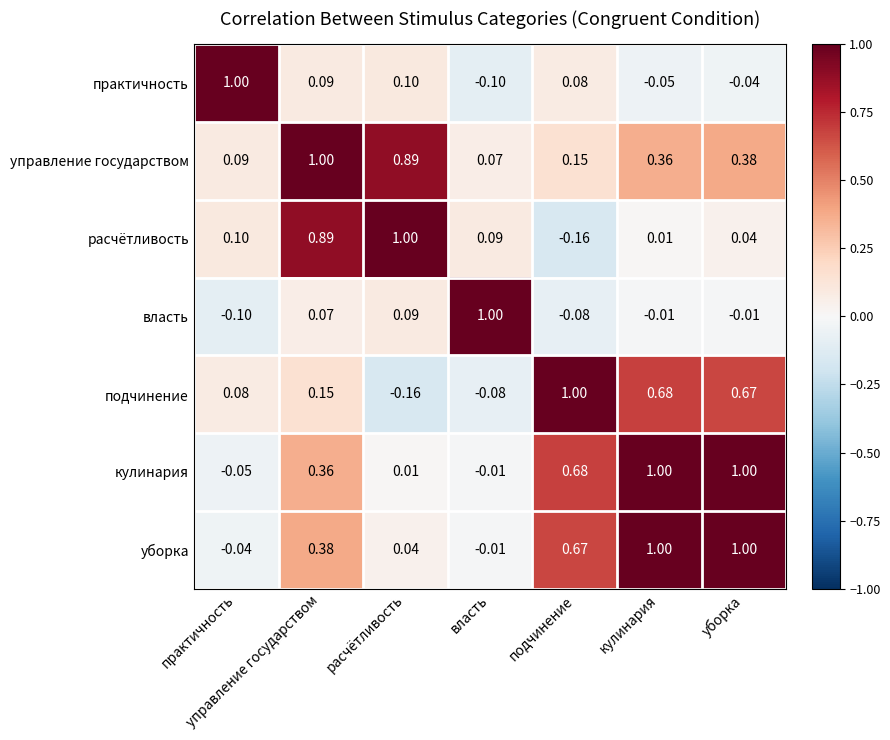

Which series changed the most between подчинение and кулинария?

уборка